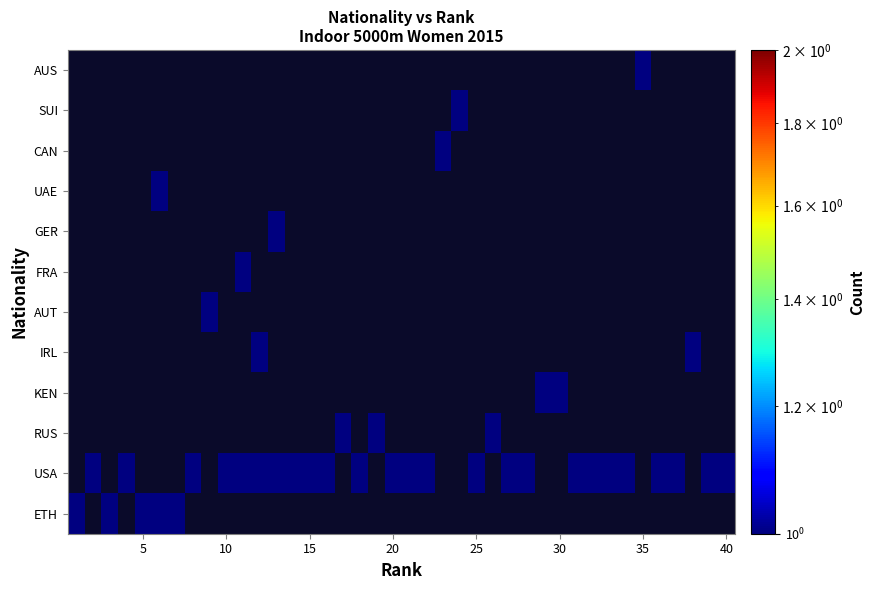

What is the sum of all AUT values?

1